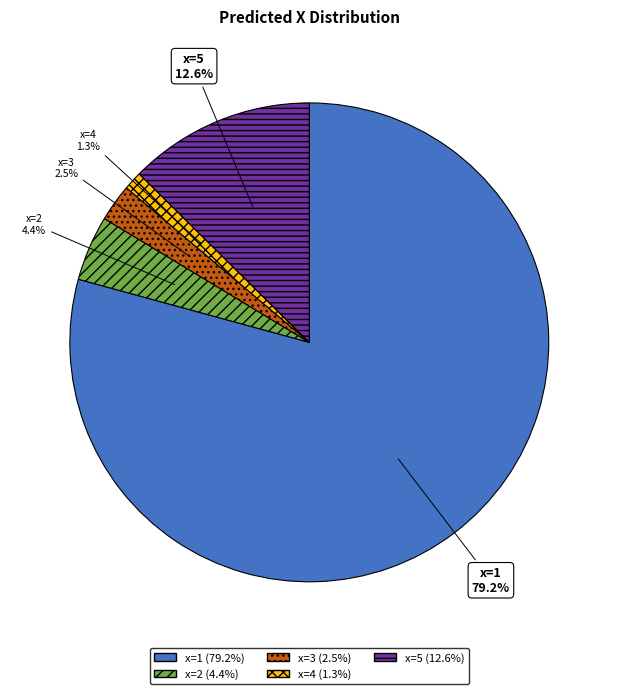

Which category has the smallest portion of the pie?

x=4